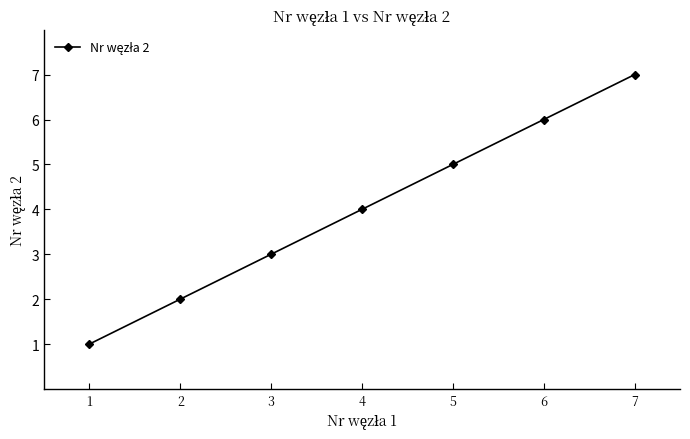

Reading right to left, list all the values displayed in this chart.

7	6	5	4	3	2	1